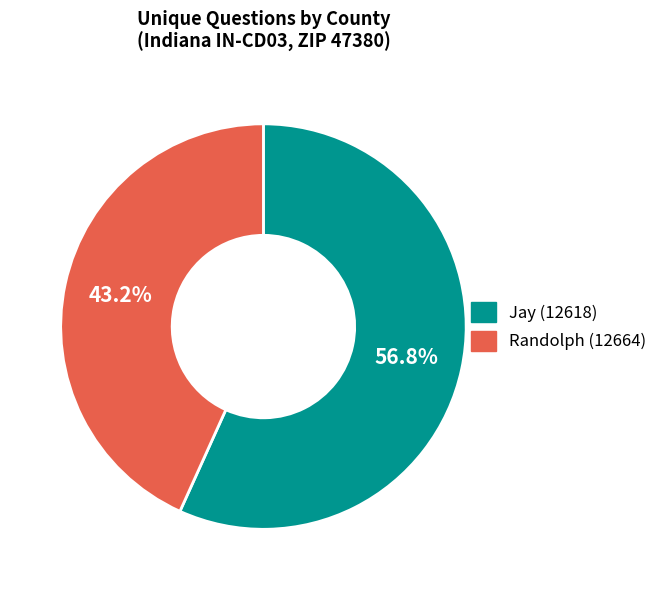

Does Jay (12618) represent more than half of the total?

Yes